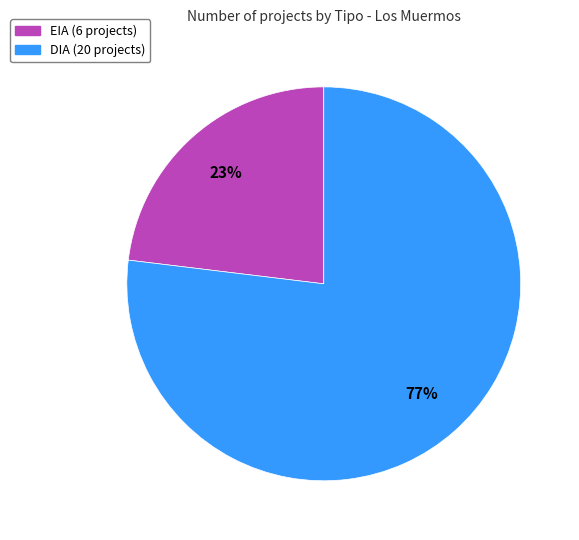

To the nearest percent, what is the combined percentage of EIA and DIA?

100%